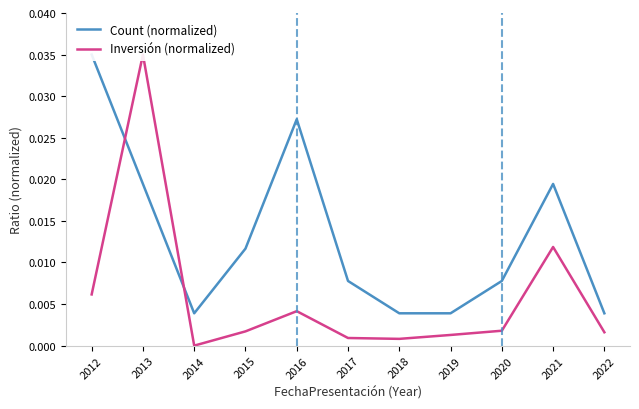

How many lines are shown in the chart?

2